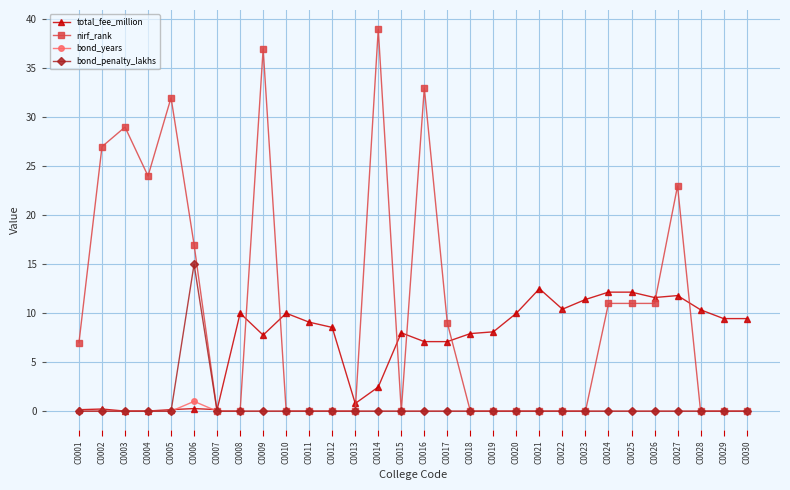

What is the value of the bond_penalty_lakhs point at the 6th from the left?

15.0